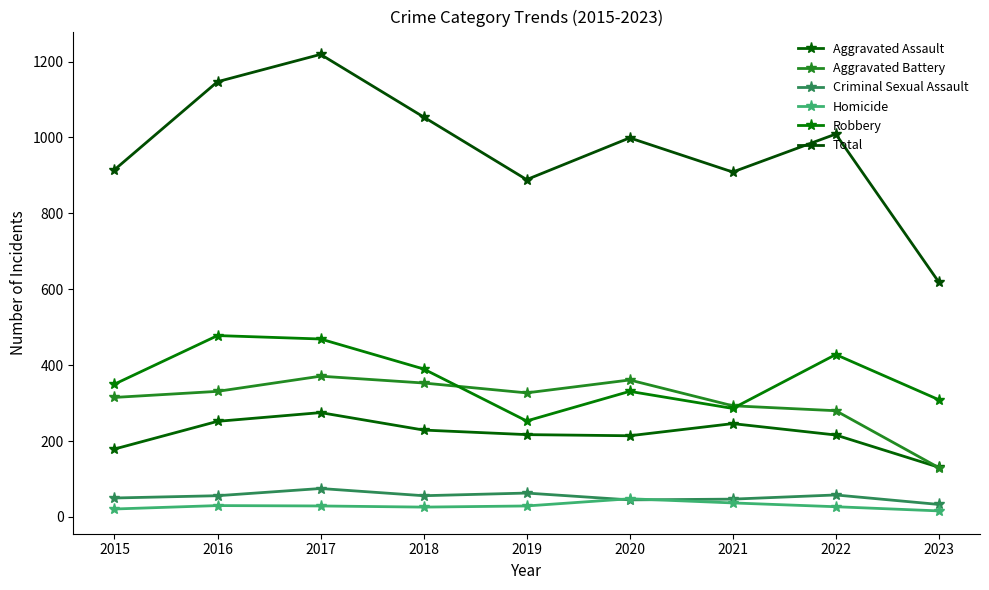

What is the sum of the Total values at 2018 and 2017?

2273